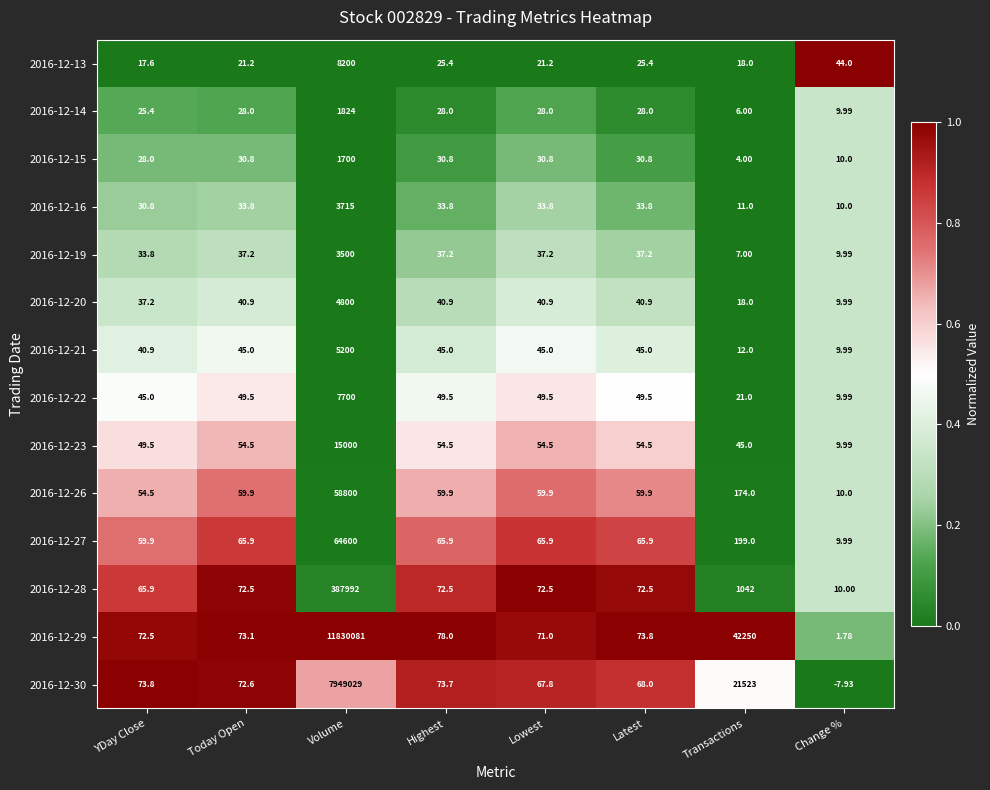

How many distinct data groups are displayed?

14